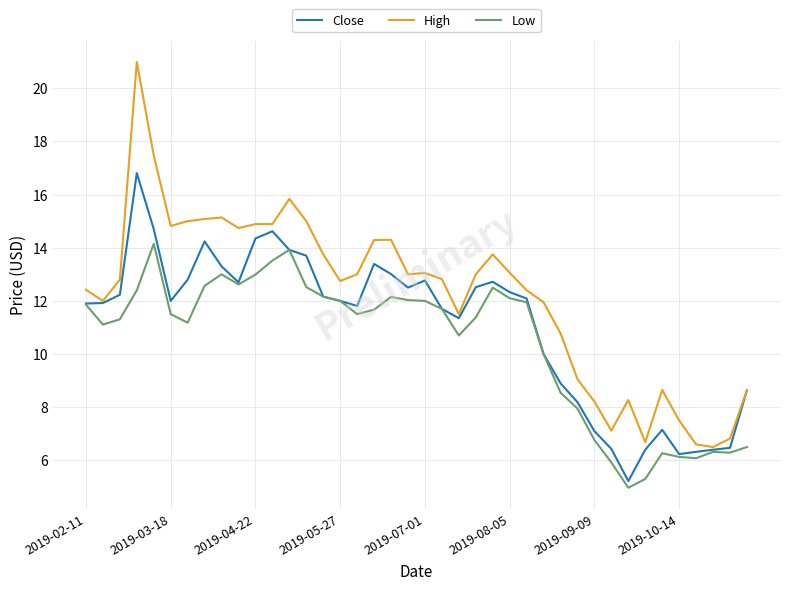

List the series in order of their overall mean, highest first.

High, Close, Low